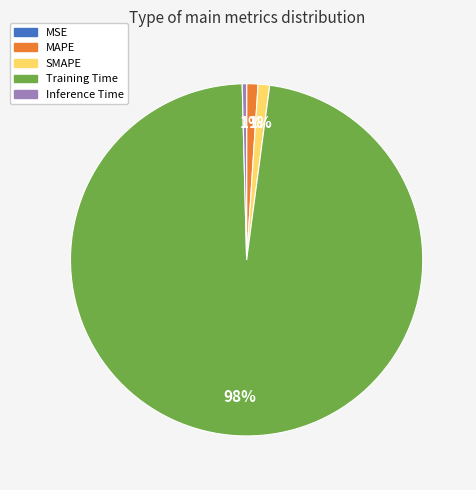

Which category has the biggest portion of the pie?

Training Time